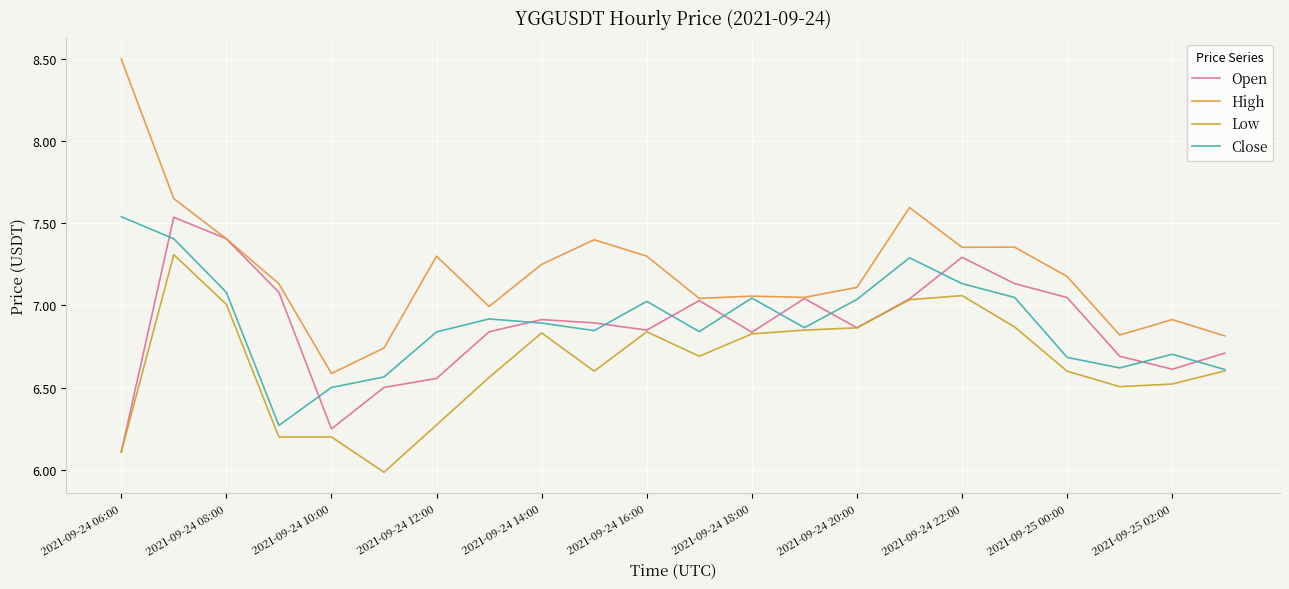

How many lines are shown in the chart?

4